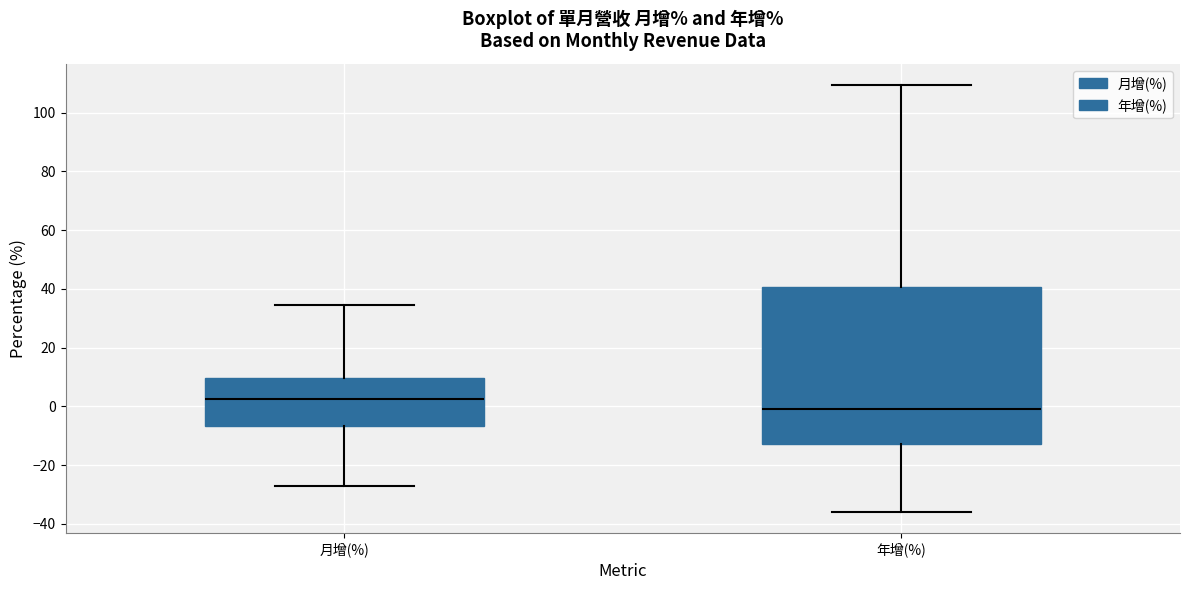

Where does the upper whisker of the box for 年增(%) end on the y-axis? The values are not printed on the chart, so give them approximately, as read against the axis.

110